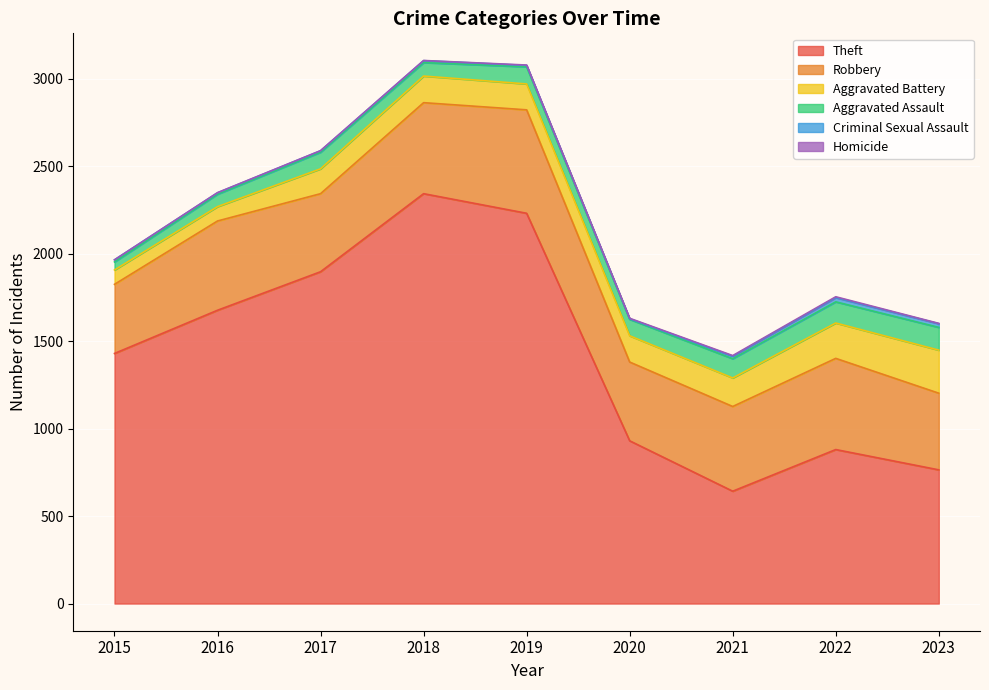

The Aggravated Battery series shows 163 at 2021. True or false?

True